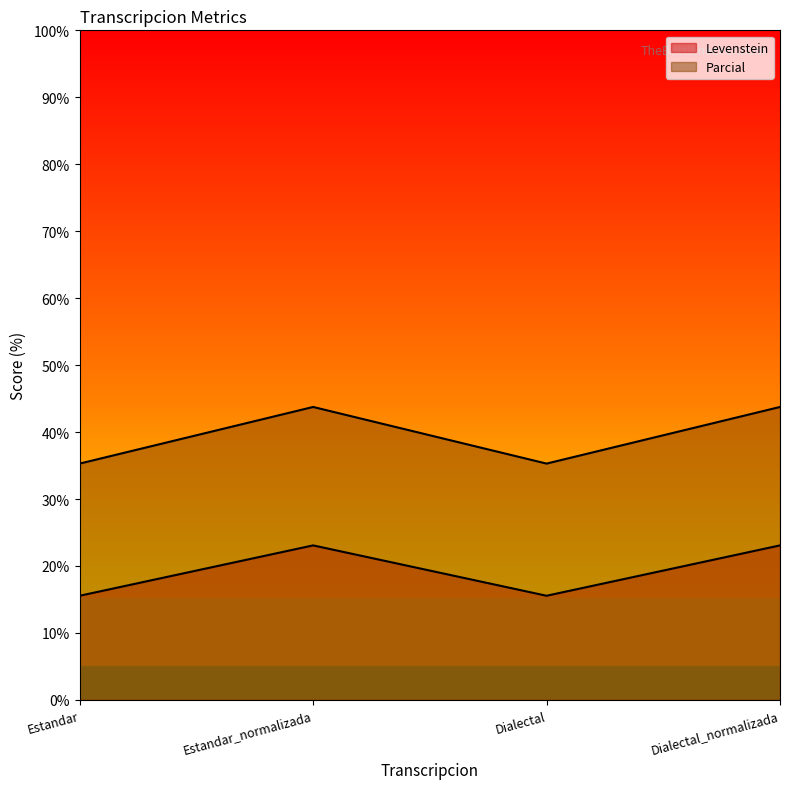

Where is the first local minimum for Parcial?

Dialectal